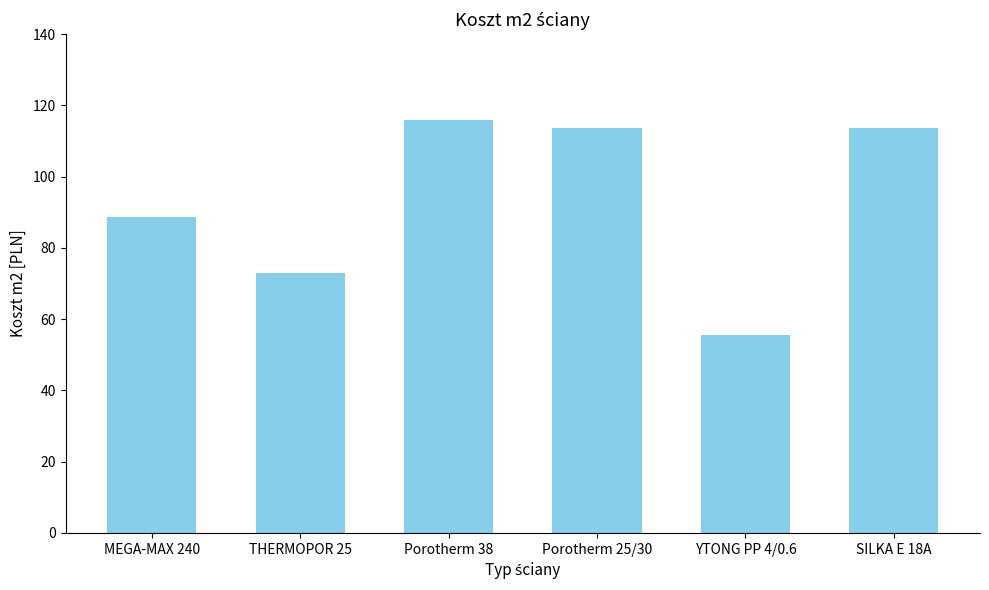

Is it true that the value at MEGA-MAX 240 is 115.8?

False